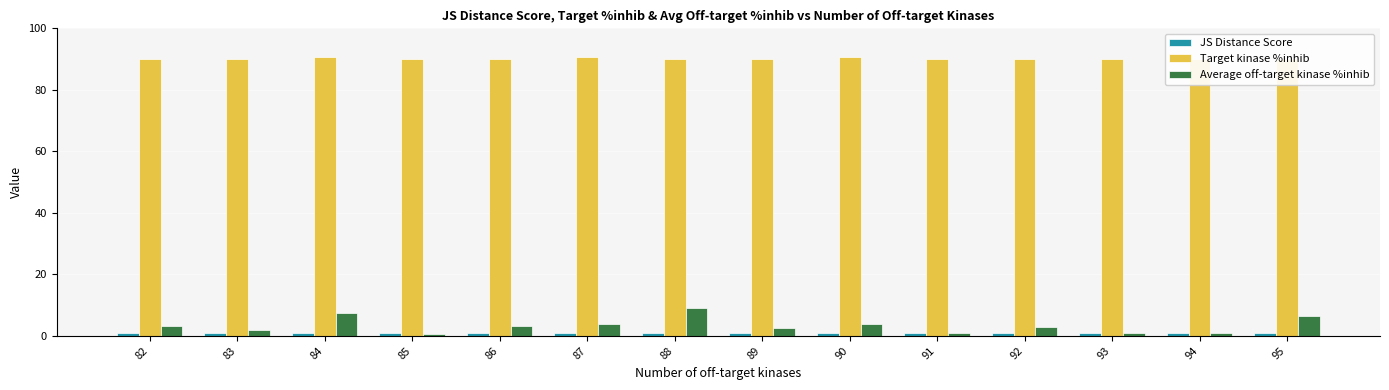

What is the value of the Average off-target kinase %inhib bar at the 5th from the left?

3.3